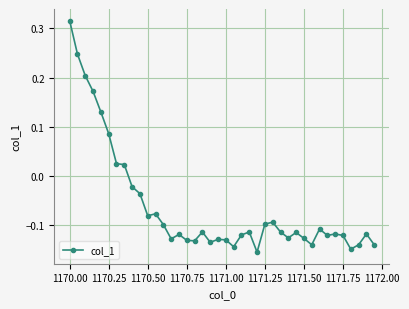

What is the difference between the maximum and minimum values?

0.5